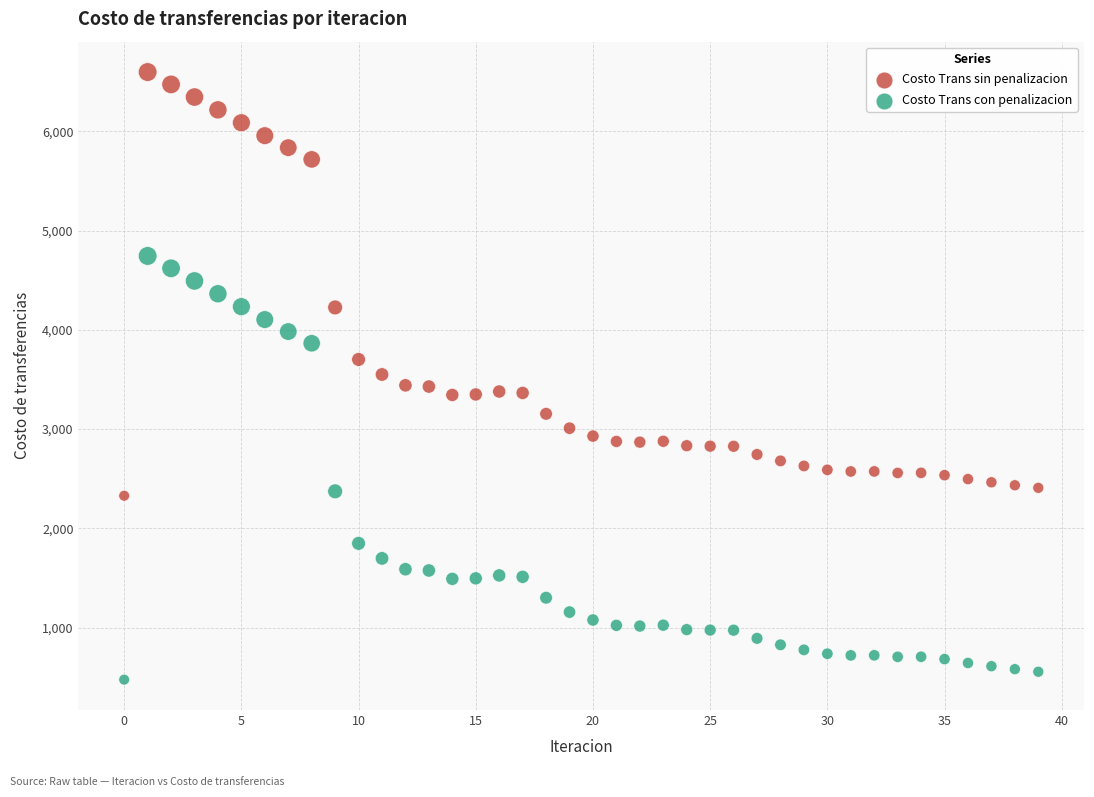

Which series contains the lowest Y value?

Costo Trans con penalizacion